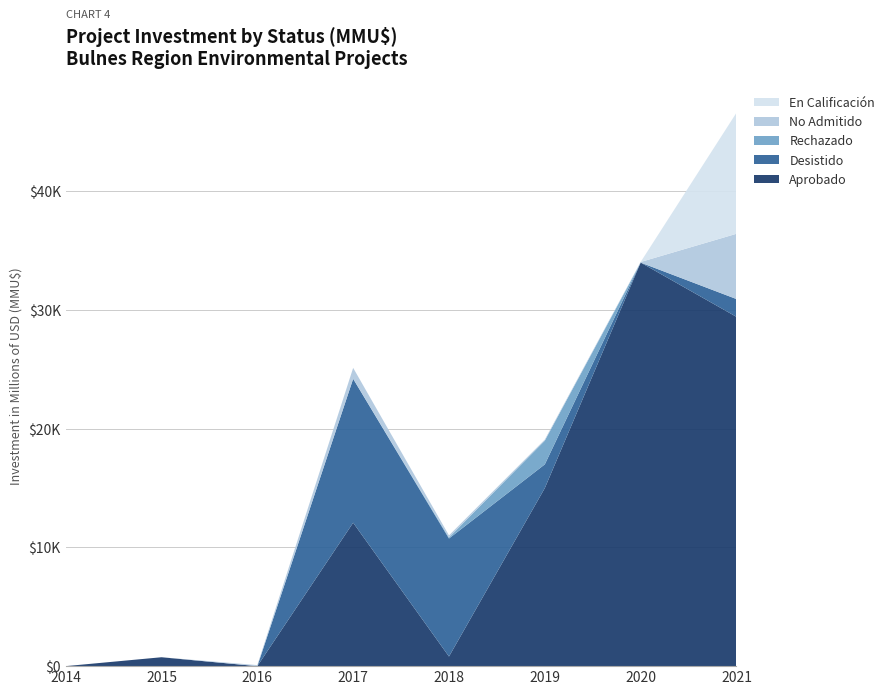

What are all the series names shown in the legend?

En Calificación, No Admitido, Rechazado, Desistido, Aprobado